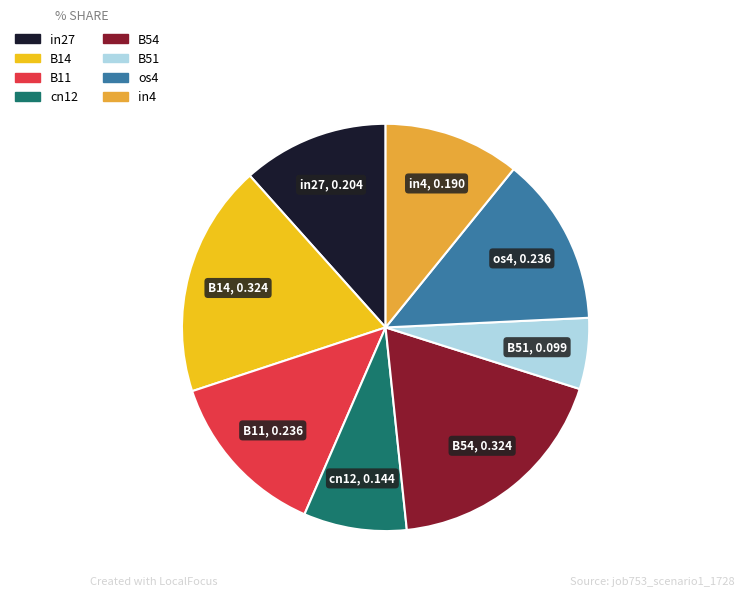

Is it true that B14 is 18% of the pie?

True